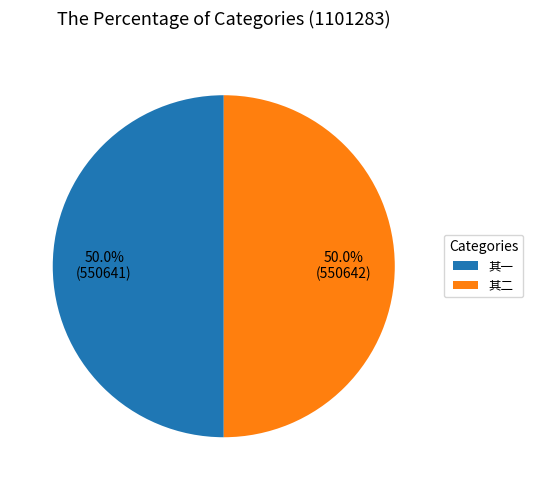

Combined, what portion of the pie is 其二 and 其一?

100.0%